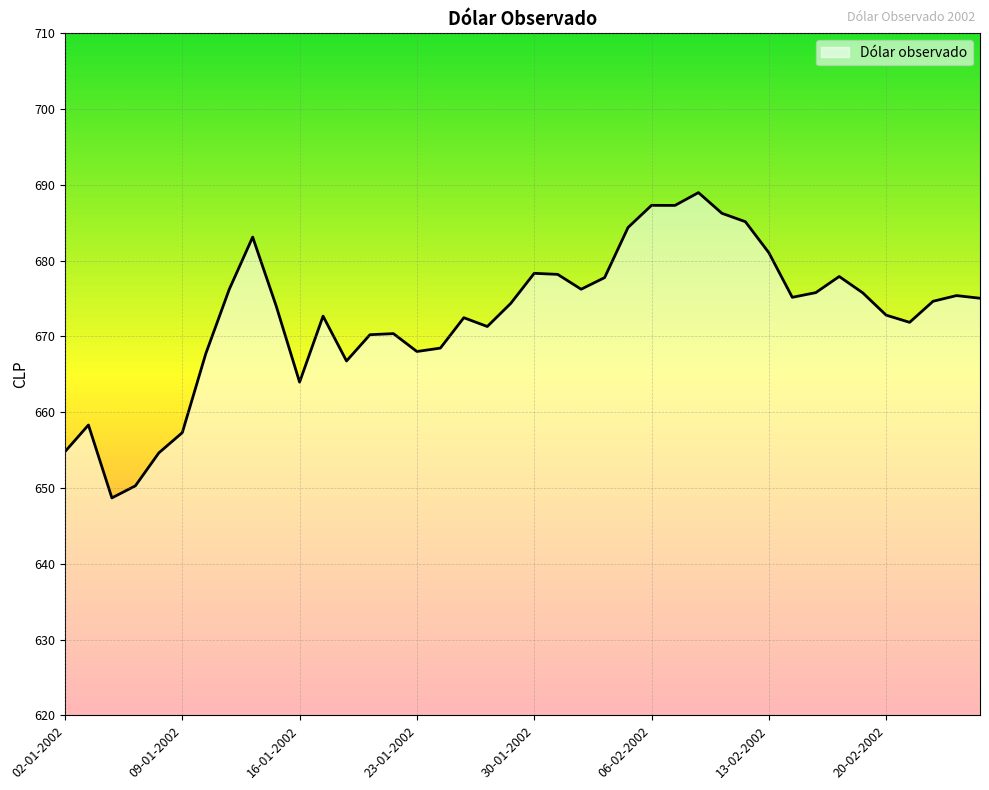

What is the greatest value displayed?

689.0